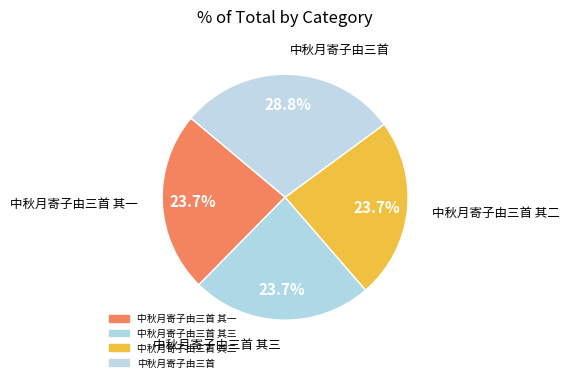

What is the largest slice in the pie chart?

中秋月寄子由三首